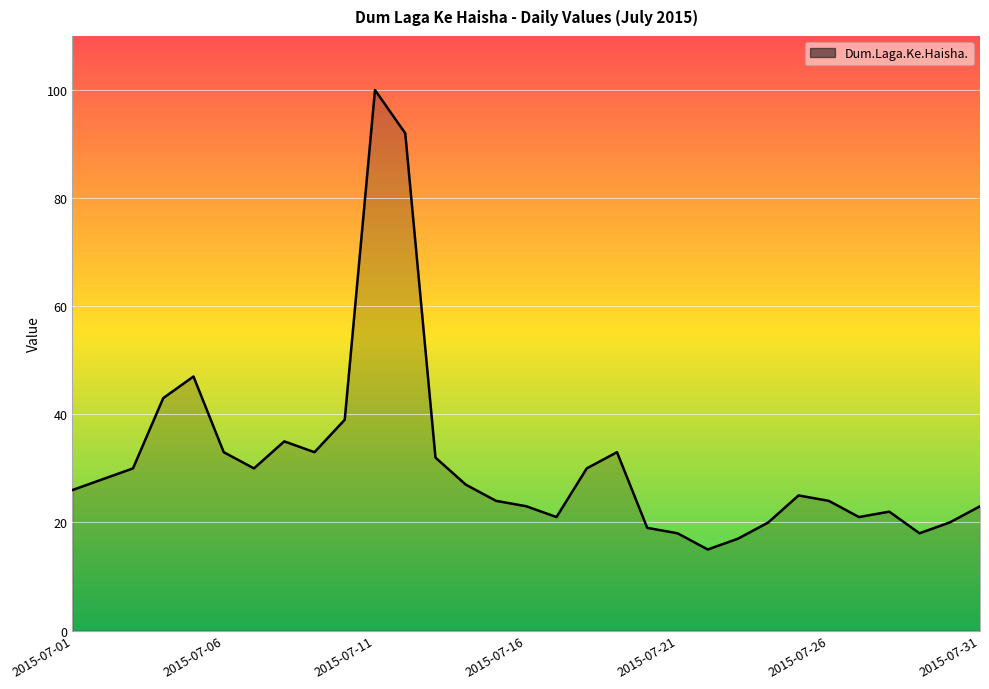

What is the difference between the maximum and minimum values?

85